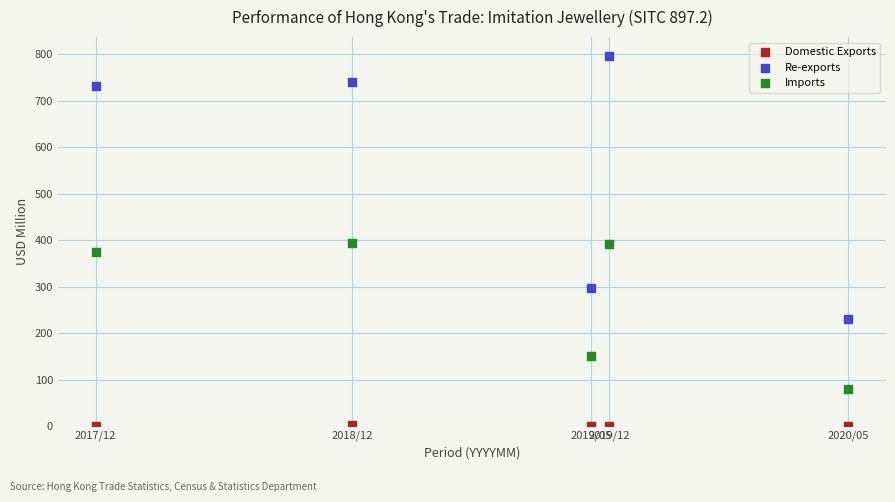

Across all data points, what is the range of X values (max minus min)?

293.0